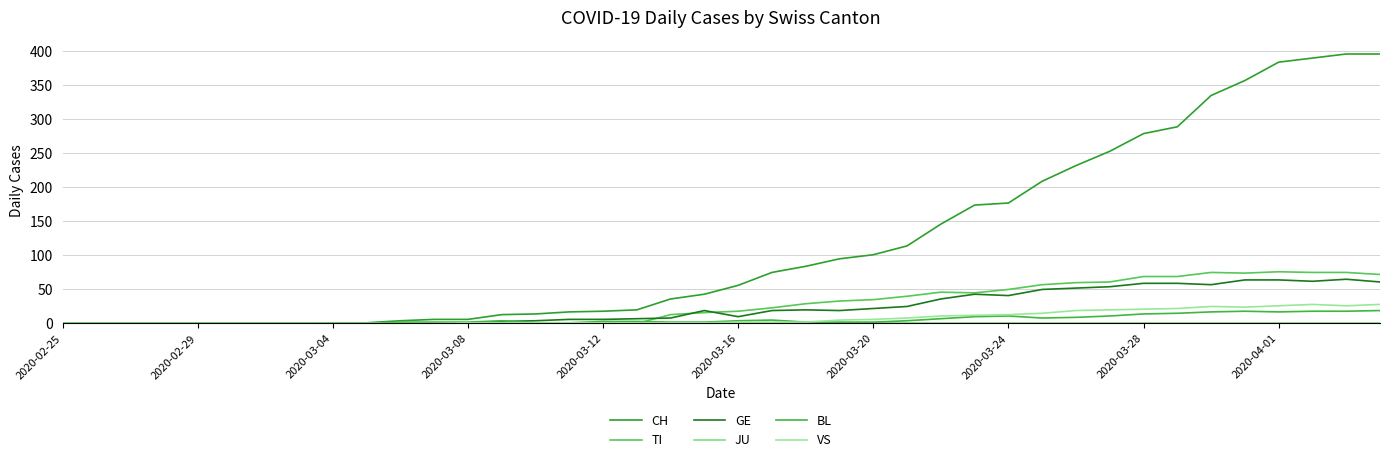

How many lines are shown in the chart?

6